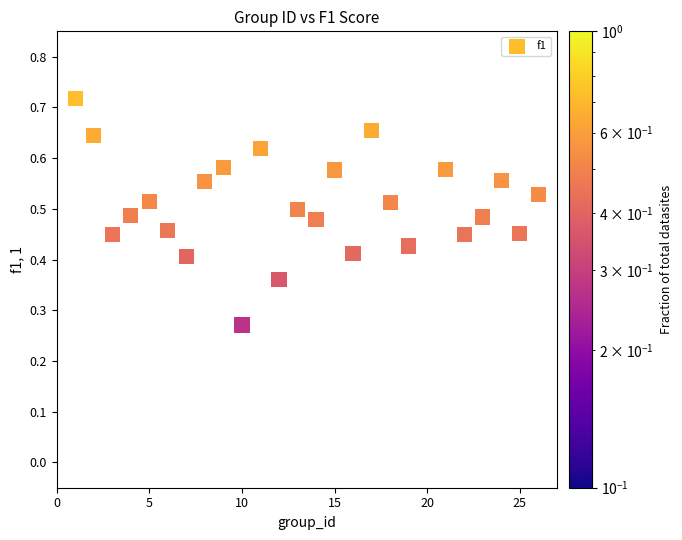

What is the range of X values (max minus min)?

25.0